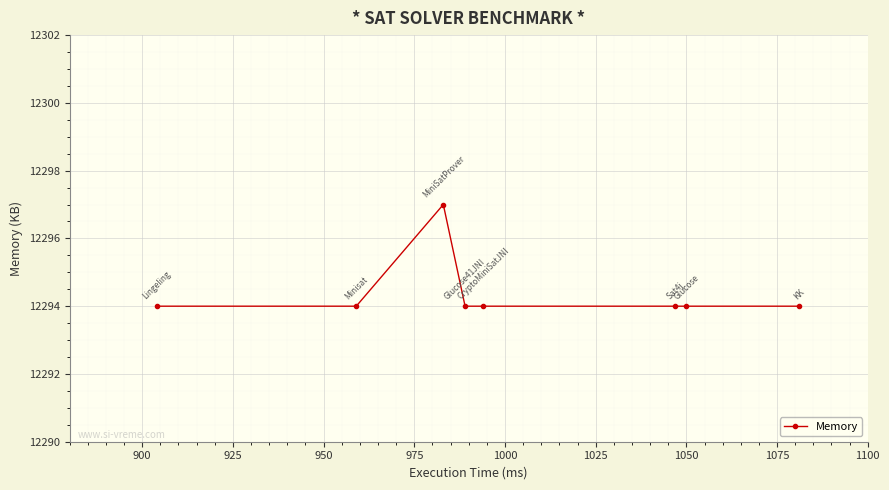

What is the greatest value displayed?

12297